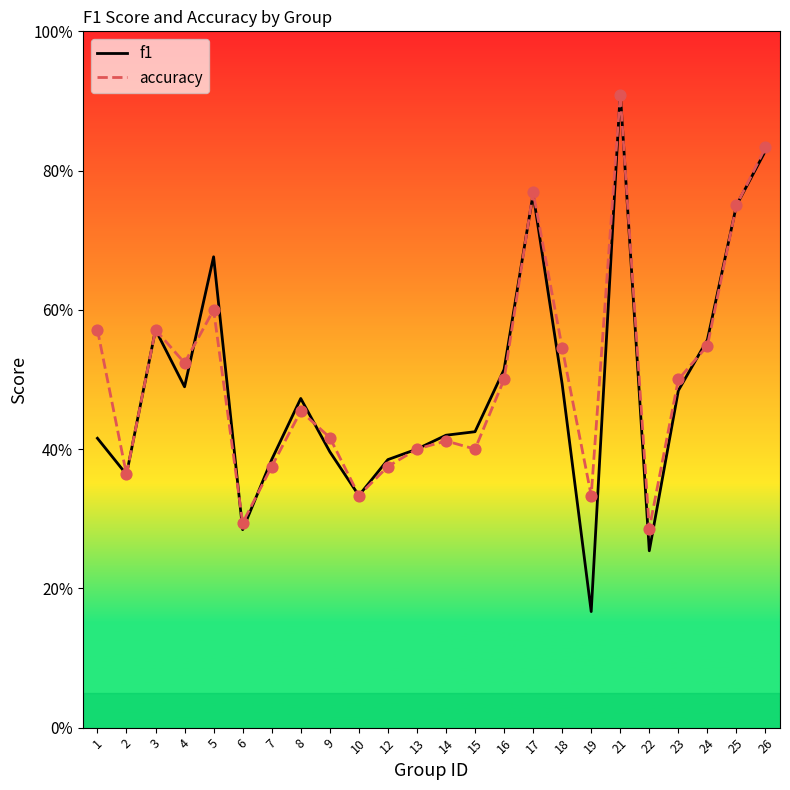

Which series has the largest total across all categories?

accuracy